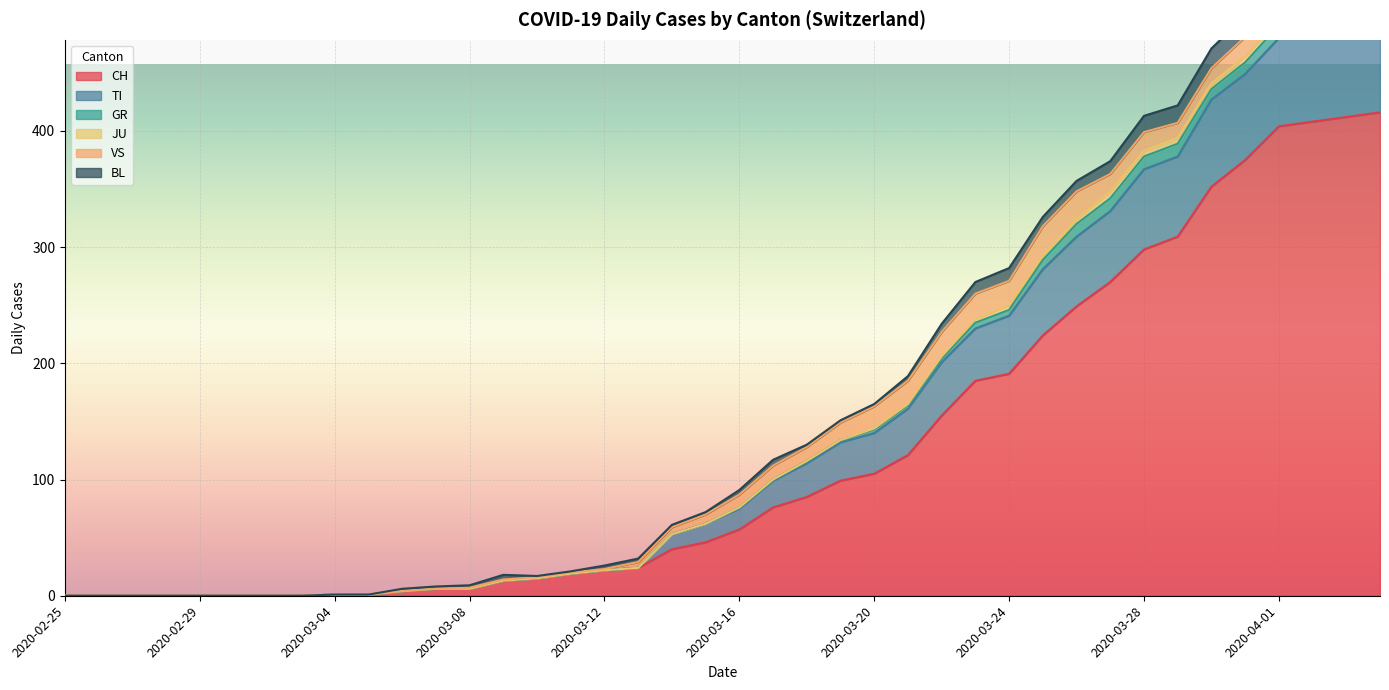

Which has a higher value, 2020-03-24 or 2020-03-09?

2020-03-24